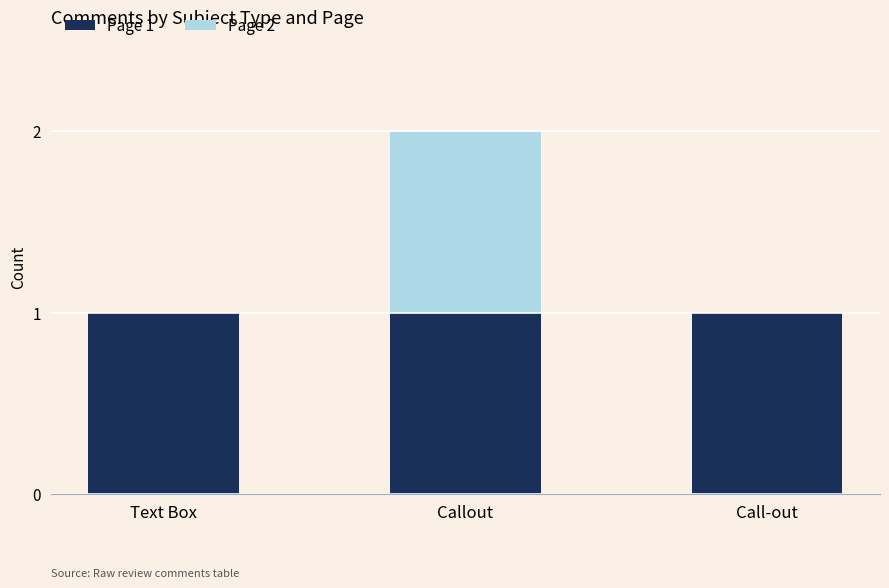

The Page 1 series shows 0 at Callout. True or false?

False